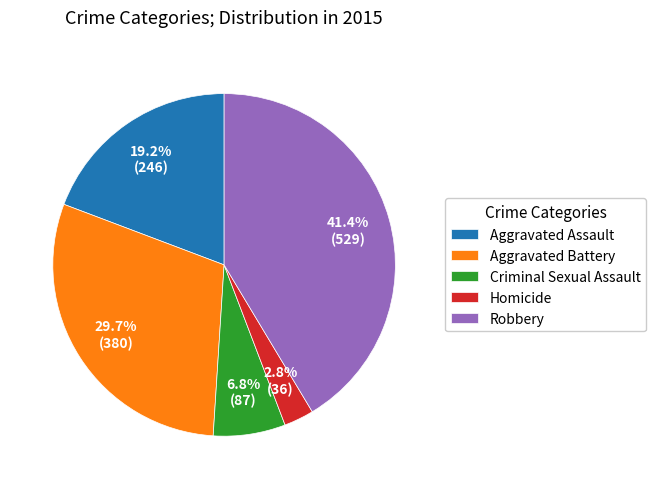

Count the number of slices in the pie.

5